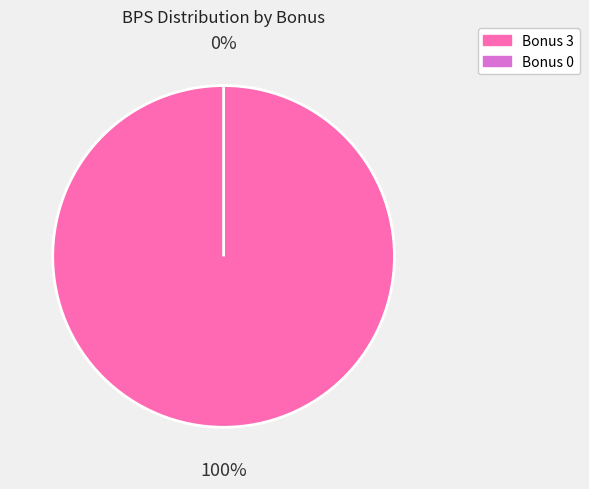

To the nearest percent, what portion does 3 represent?

100%